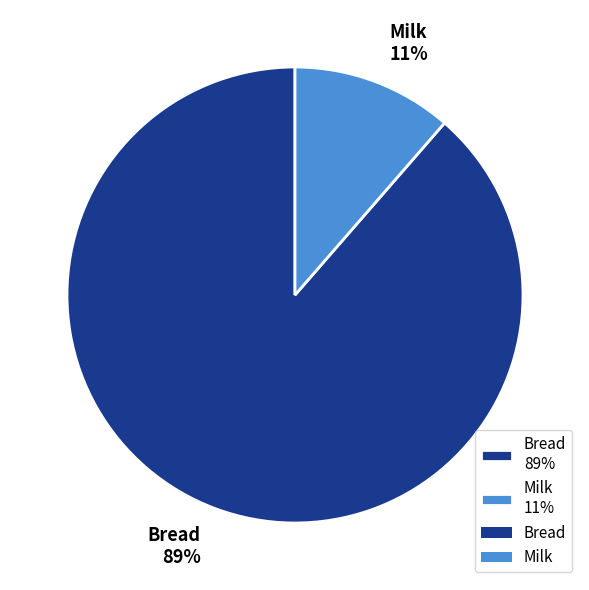

Combined, do Bread 89% and Milk 11% account for over 50%?

Yes